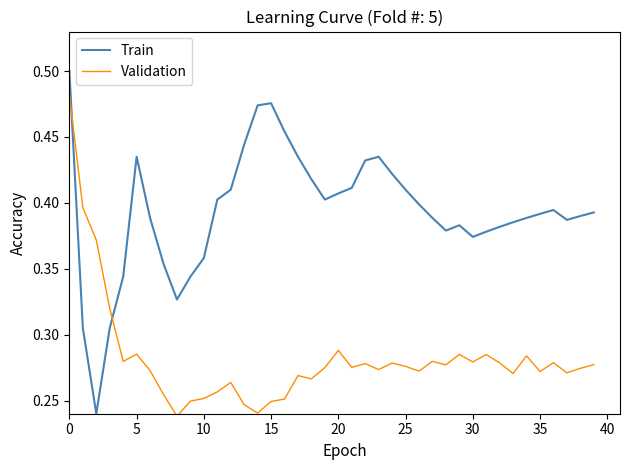

Rank the series by their average value, from lowest to highest.

Validation, Train